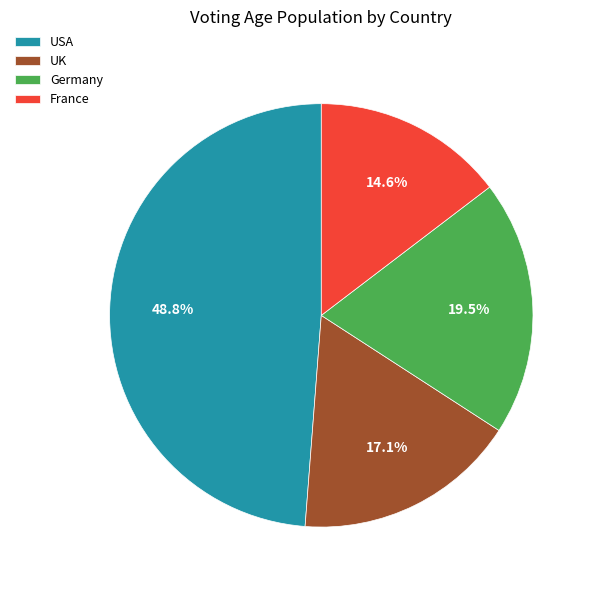

To the nearest percent, what is the difference between the UK and France slice percentages?

2%